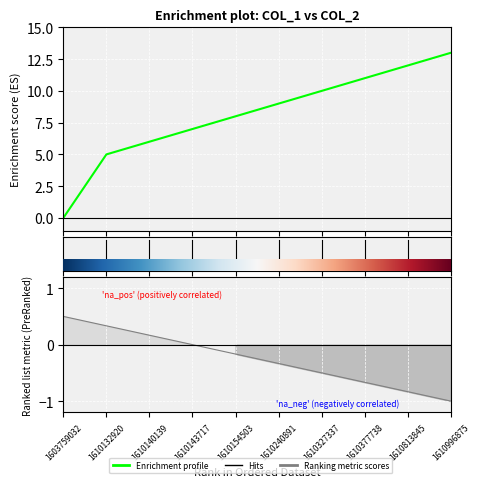

The value at 1610154503 is 13. True or false?

False